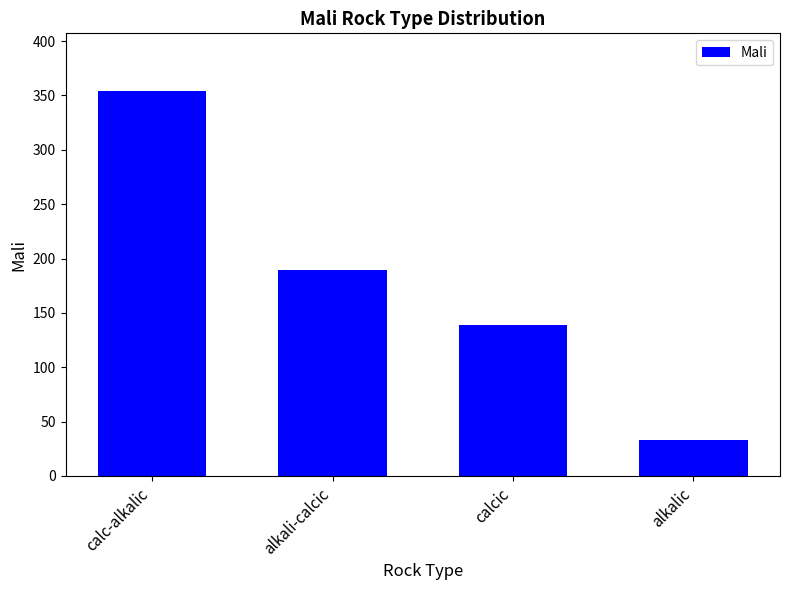

How many bars are there in total?

4